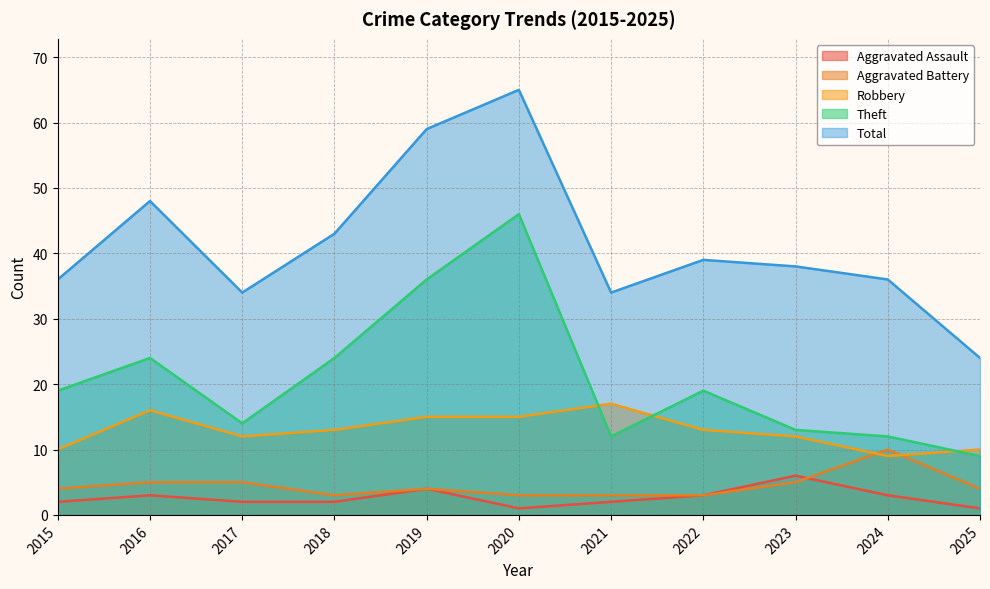

Reading left to right, extract all data points from this chart.

Aggravated Assault: 2015=2	2016=3	2017=2	2018=2	2019=4	2020=1	2021=2	2022=3	2023=6	2024=3	2025=1
Aggravated Battery: 2015=4	2016=5	2017=5	2018=3	2019=4	2020=3	2021=3	2022=3	2023=5	2024=10	2025=4
Robbery: 2015=10	2016=16	2017=12	2018=13	2019=15	2020=15	2021=17	2022=13	2023=12	2024=9	2025=10
Theft: 2015=19	2016=24	2017=14	2018=24	2019=36	2020=46	2021=12	2022=19	2023=13	2024=12	2025=9
Total: 2015=36	2016=48	2017=34	2018=43	2019=59	2020=65	2021=34	2022=39	2023=38	2024=36	2025=24